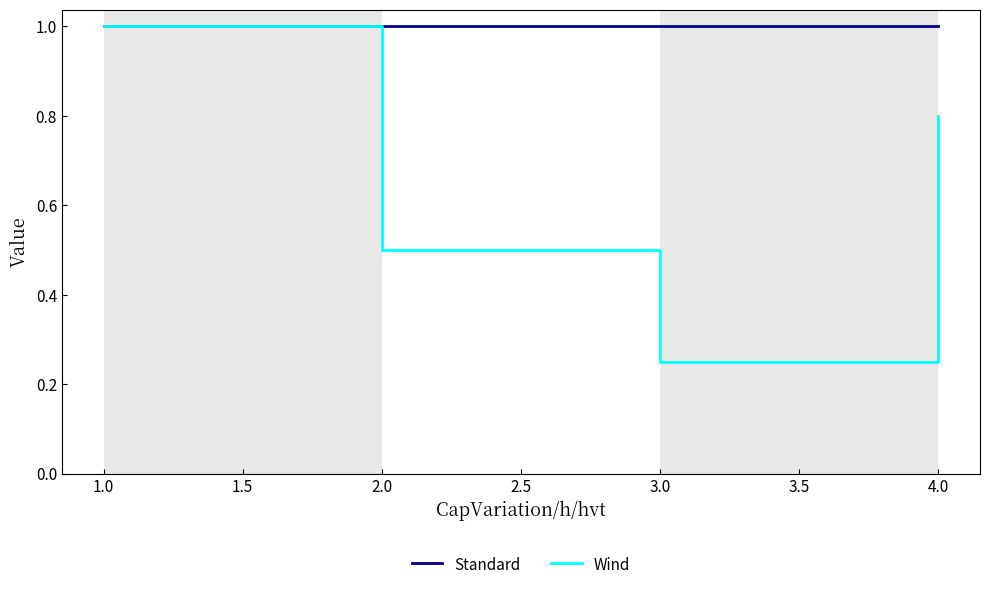

Between 1.0 and 2.0, which series saw the biggest shift?

Wind